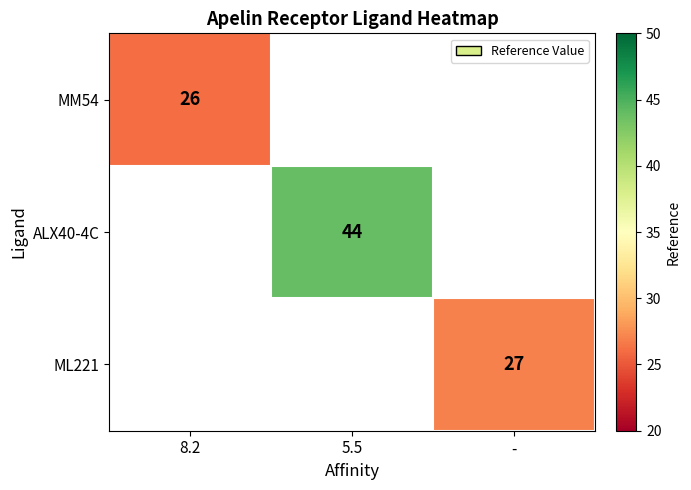

The ML221 series shows 27 at -. True or false?

True